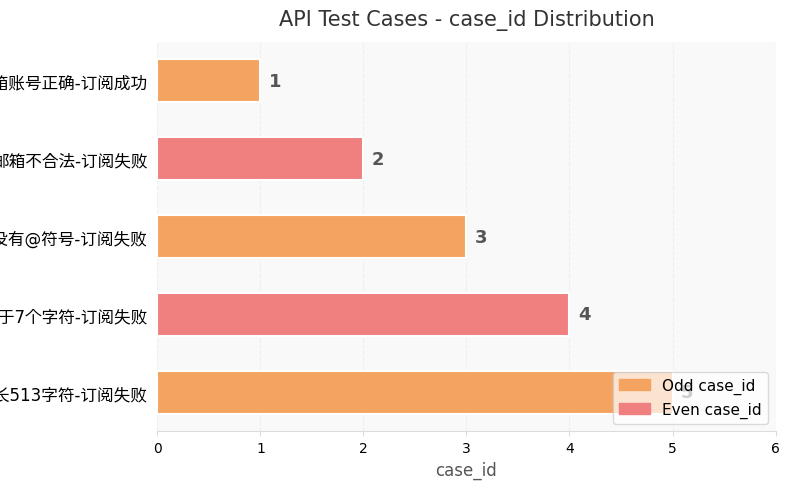

How many values are between 2 and 4?

3